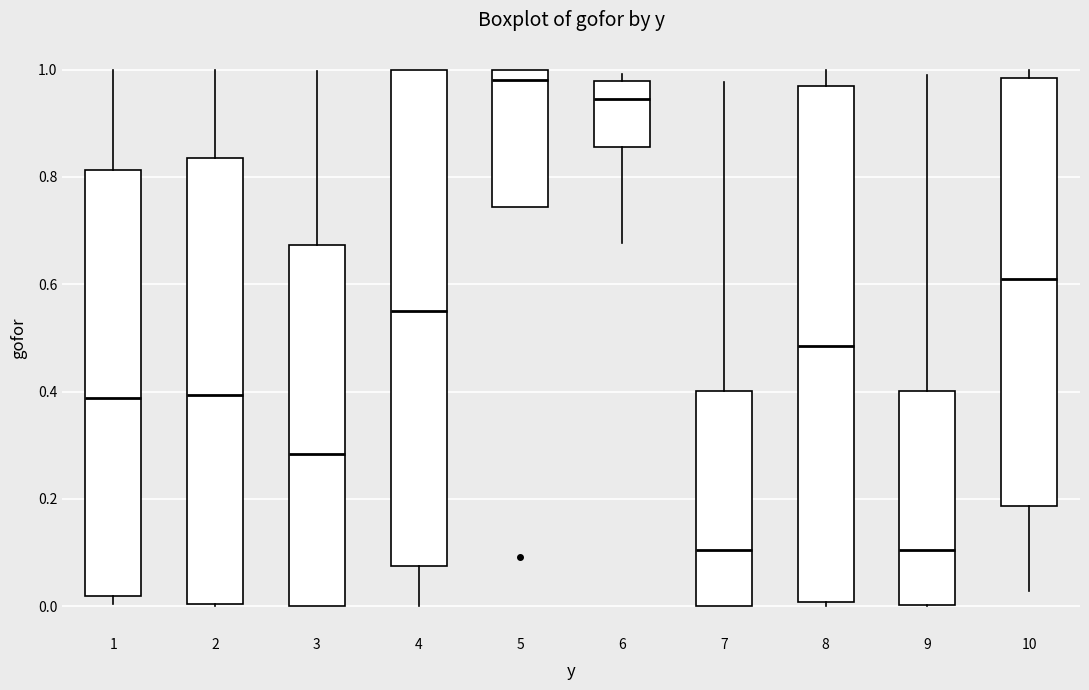

Reading left to right, read every box against the y-axis: the position of its median line, the range the box covers, and the ends of its whiskers. The values are not printed on the chart, so give them approximately, as read against the axis.

1: median 0.38, box 0.02 to 0.82, whiskers 0.00 to 1.00
2: median 0.40, box 0.00 to 0.84, whiskers 0.00 to 1.00
3: median 0.28, box 0.00 to 0.68, whiskers 0.00 to 1.00
4: median 0.54, box 0.08 to 1.00, whiskers 0.00 to 1.00
5: median 0.98, box 0.74 to 1.00, whiskers 0.74 to 1.00
6: median 0.94, box 0.86 to 0.98, whiskers 0.68 to 1.00
7: median 0.10, box 0.00 to 0.40, whiskers 0.00 to 0.98
8: median 0.48, box 0.00 to 0.96, whiskers 0.00 (just below the box's lower edge) to 1.00
9: median 0.10, box 0.00 to 0.40, whiskers 0.00 to 1.00
10: median 0.62, box 0.18 to 0.98, whiskers 0.02 to 1.00